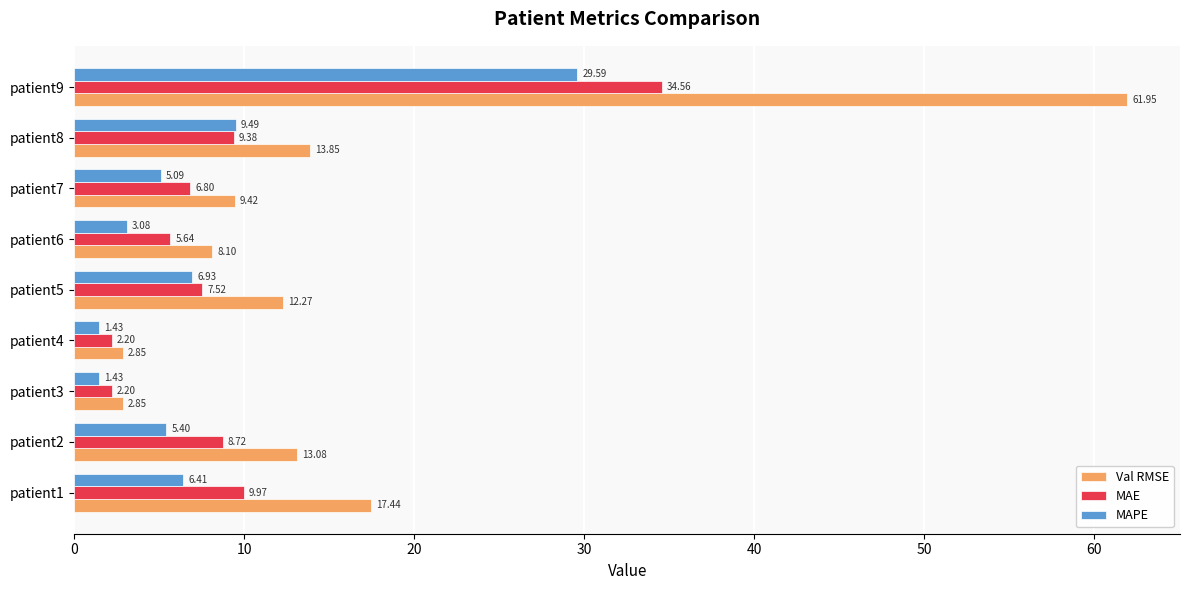

What is the sum of the Val RMSE values at patient5 and patient6?

20.4